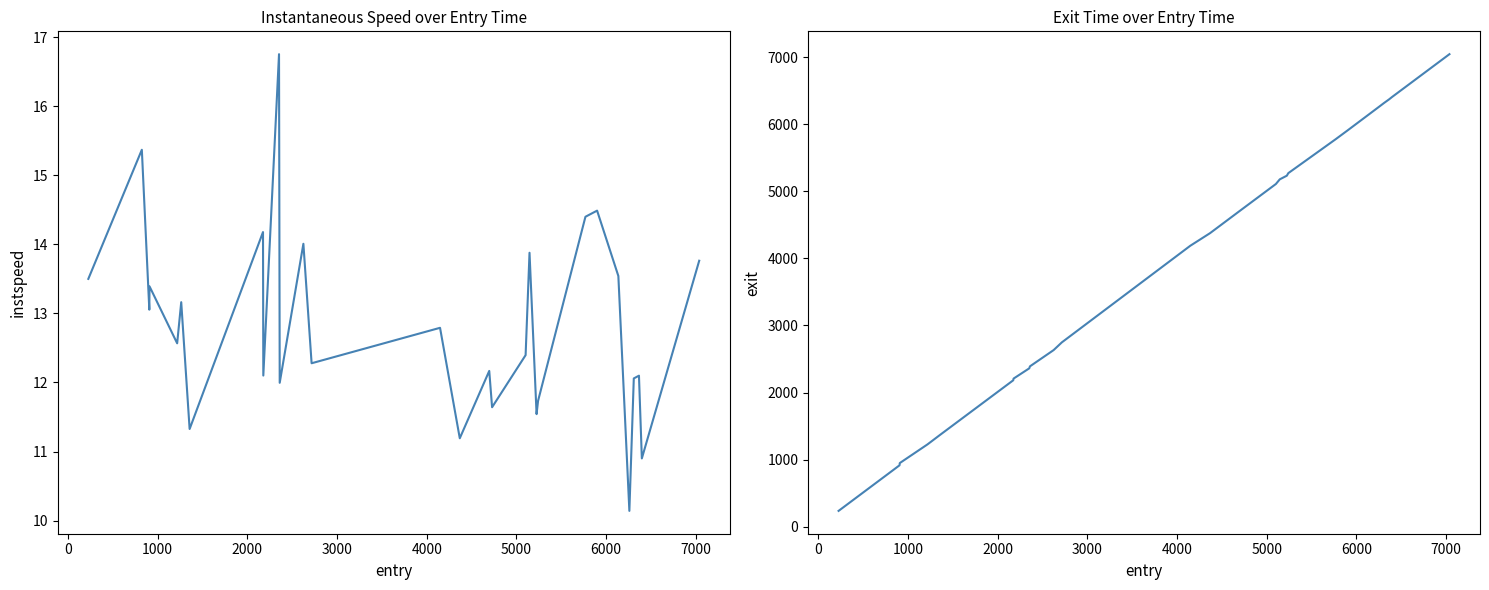

What is the smallest value displayed?

10.1